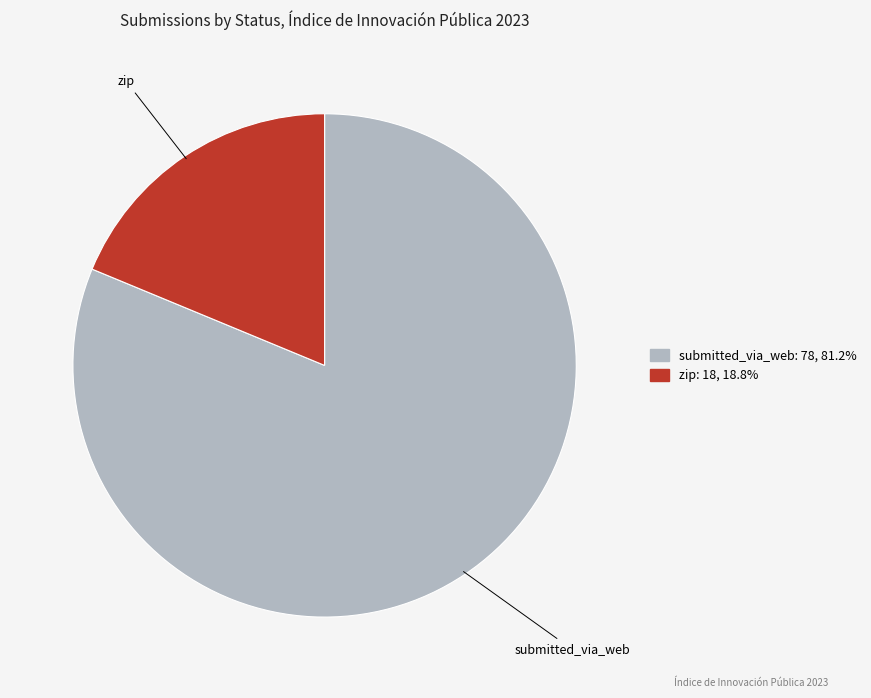

How many slices are in this pie chart?

2